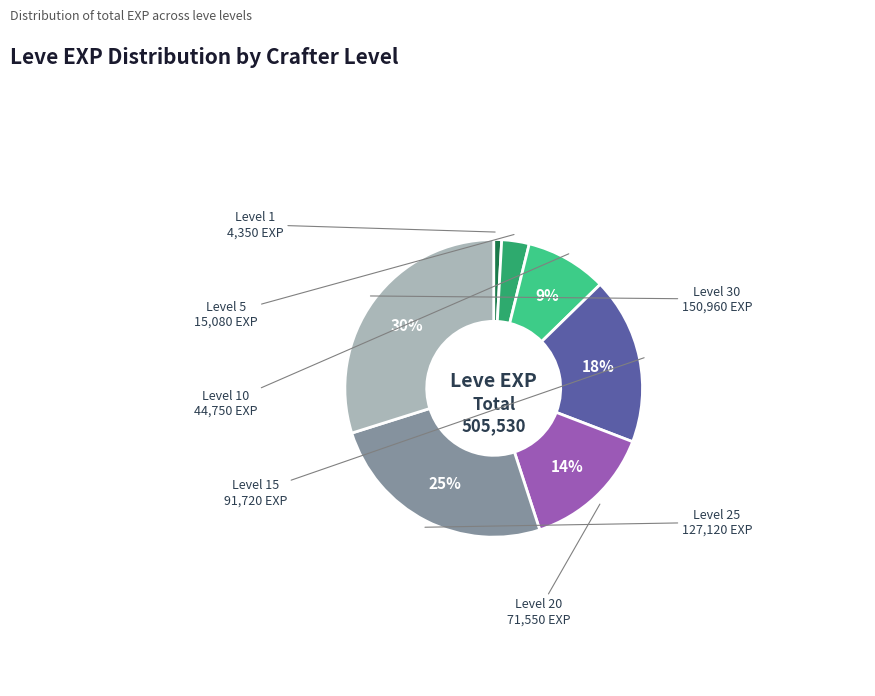

To the nearest percent, what is the average slice percentage?

14%